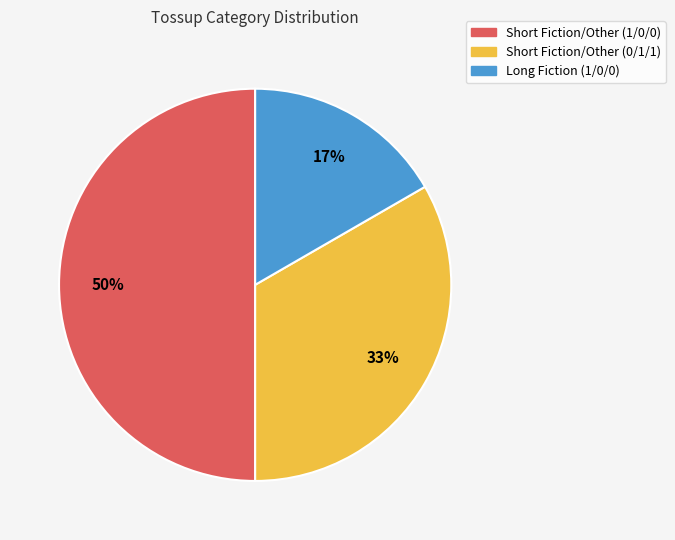

True or false: Short Fiction/Other (0/1/1) accounts for 33% of the total.

True